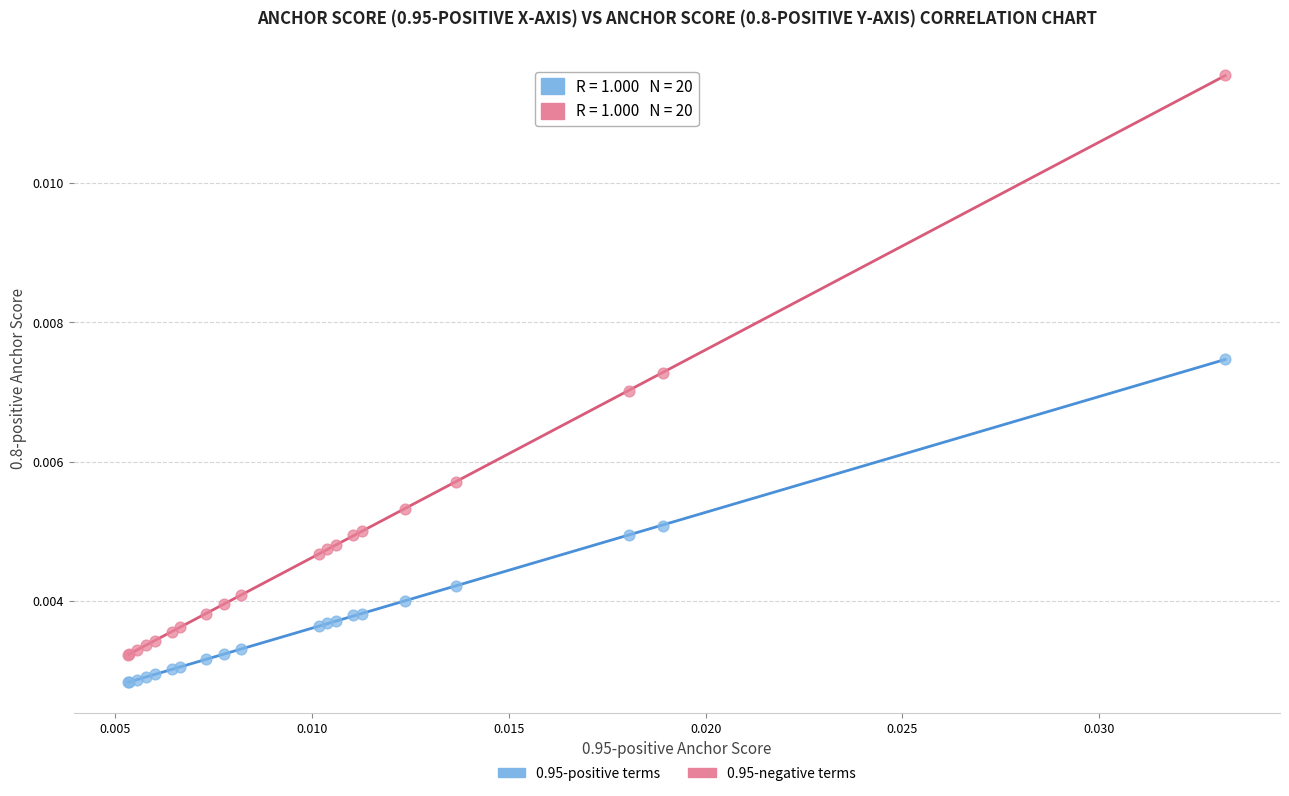

What are all the series names shown in the legend?

0.95-positive terms, 0.95-negative terms